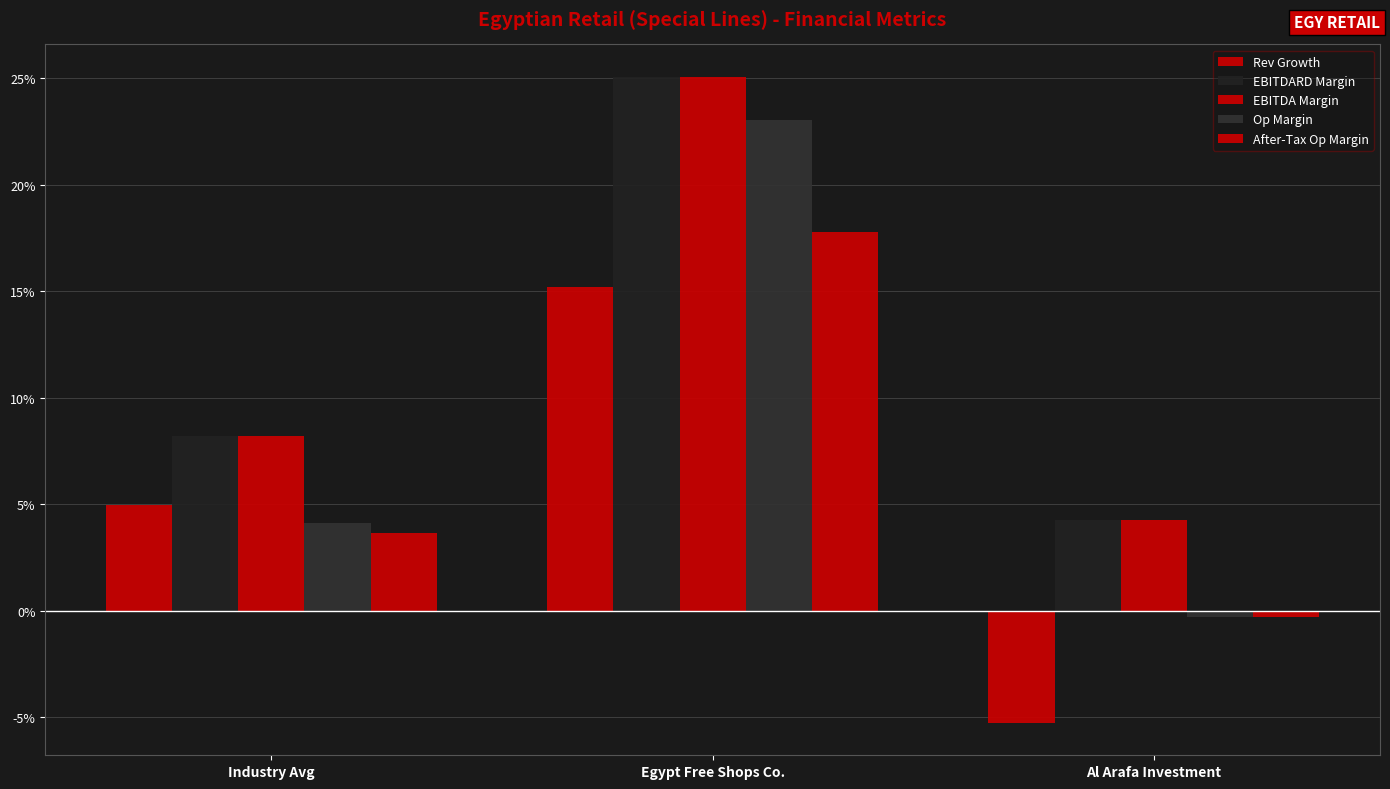

Does the chart contain stacked bars?

No